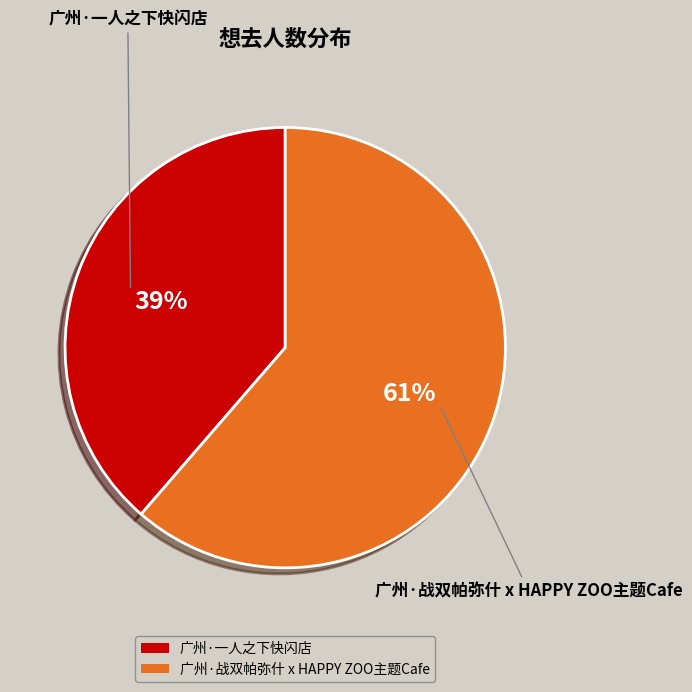

Which category has the smallest portion of the pie?

广州·一人之下快闪店